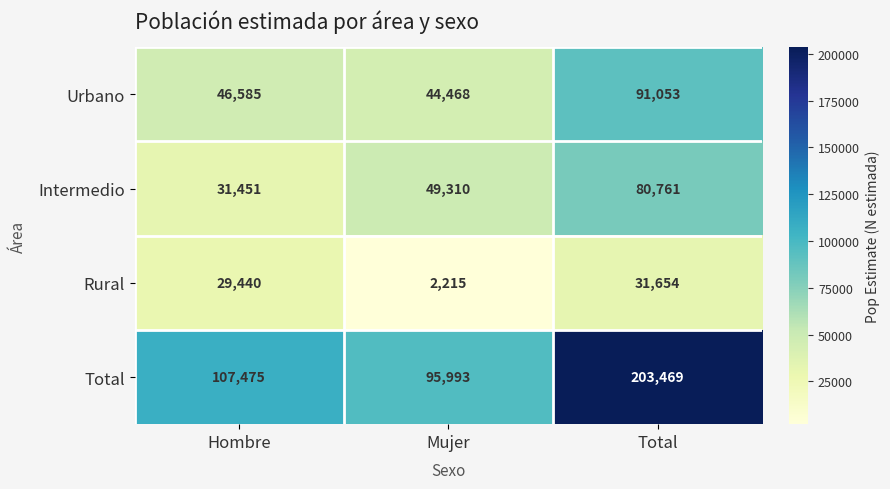

What is the minimum value shown in the chart?

2215